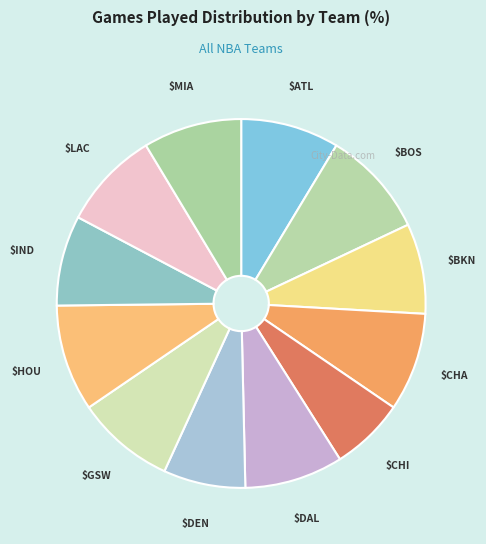

To the nearest percent, what is the average slice percentage?

8%